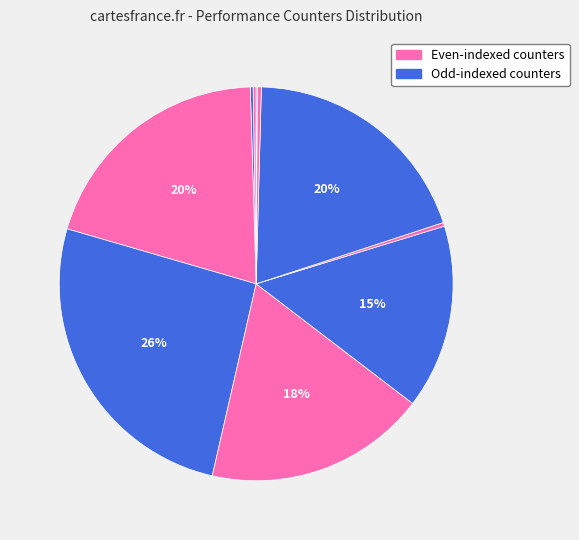

Count the number of slices in the pie.

10